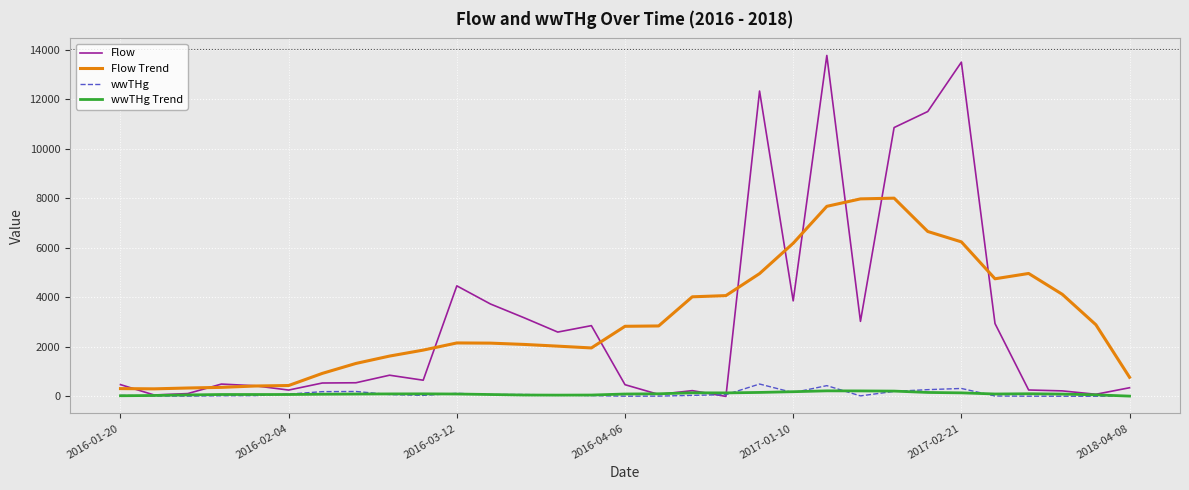

What is the maximum value for Flow Trend?

8006.1